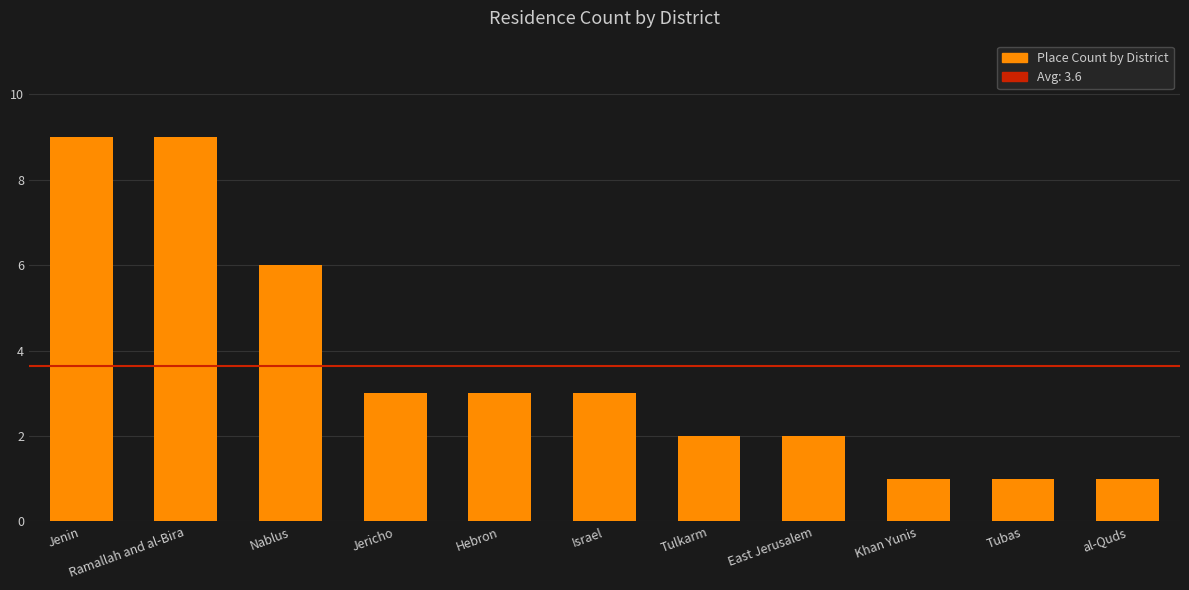

Is it true that the value at Jericho is 5?

False